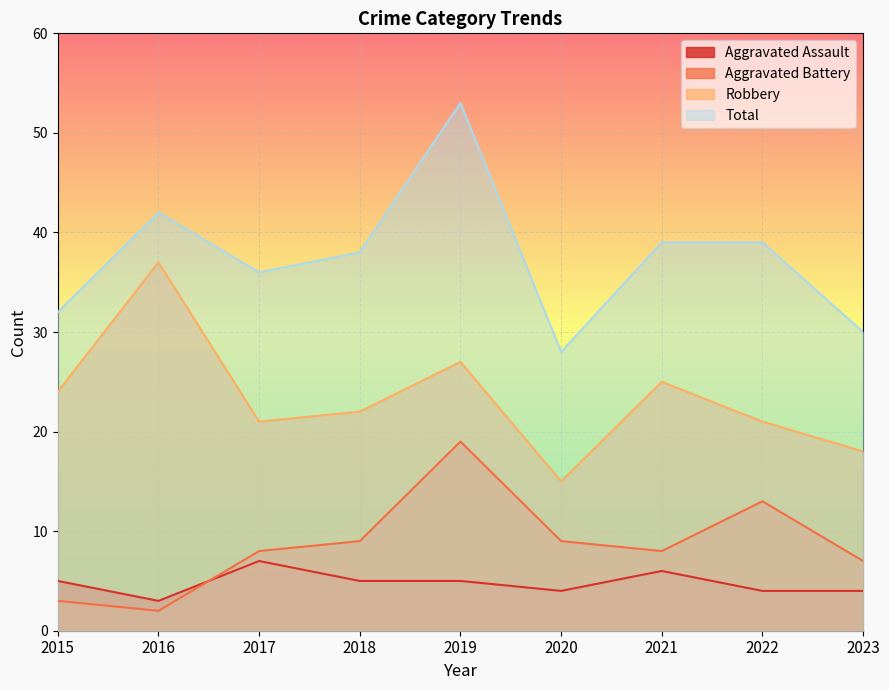

What is the value of the Aggravated Battery point at the 3rd from the left?

8